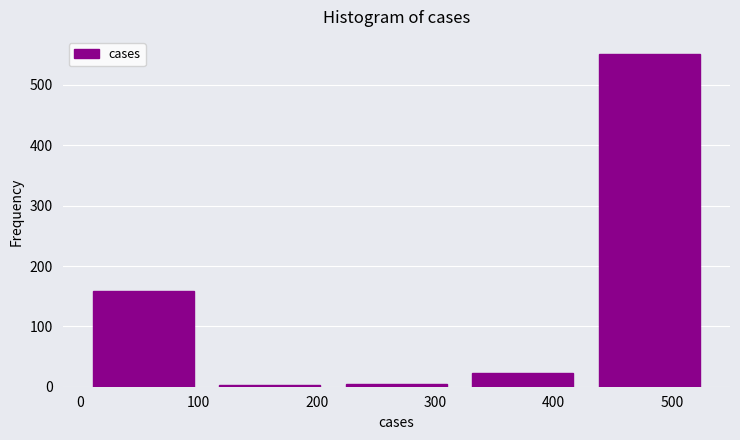

Reading left to right, transcribe this chart: for each bar, give the range it covers on the x-axis and its height. Neither the bar edges nor the heights are printed on the chart, so give them approximately, as read against the axes.

0 to 110: 160
110 to 210: under 10
210 to 320: under 10
320 to 430: 20
430 to 530: 550